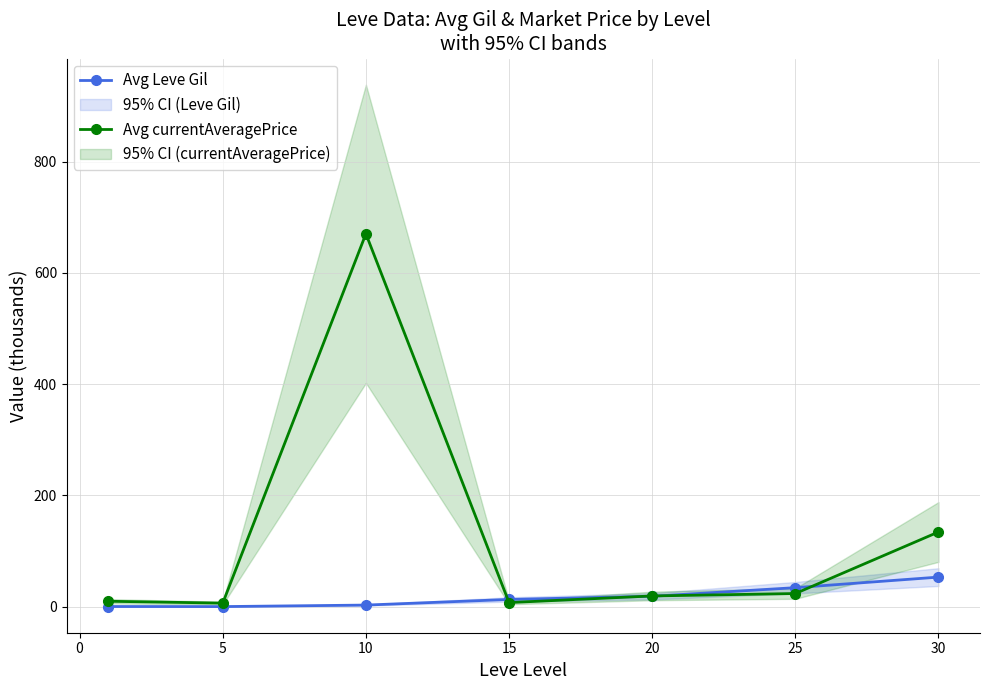

True or false: Avg currentAveragePrice has more than 0 interior local peaks.

True